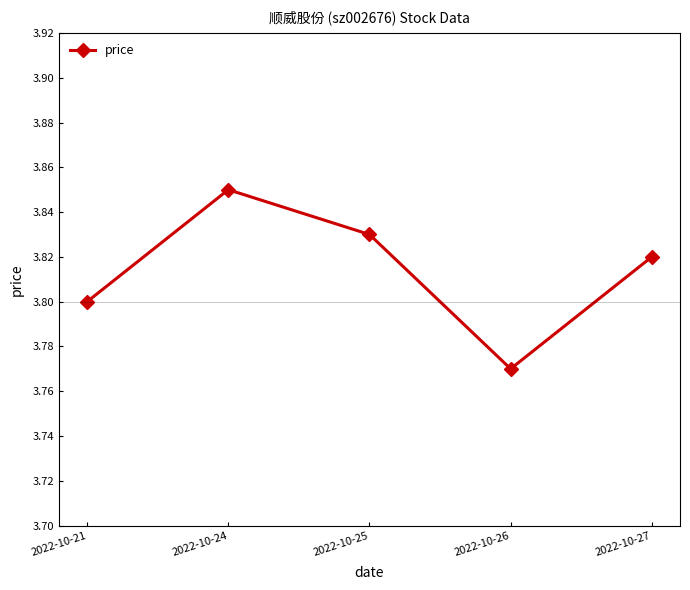

Between 2022-10-21 and 2022-10-25, which is larger?

2022-10-25